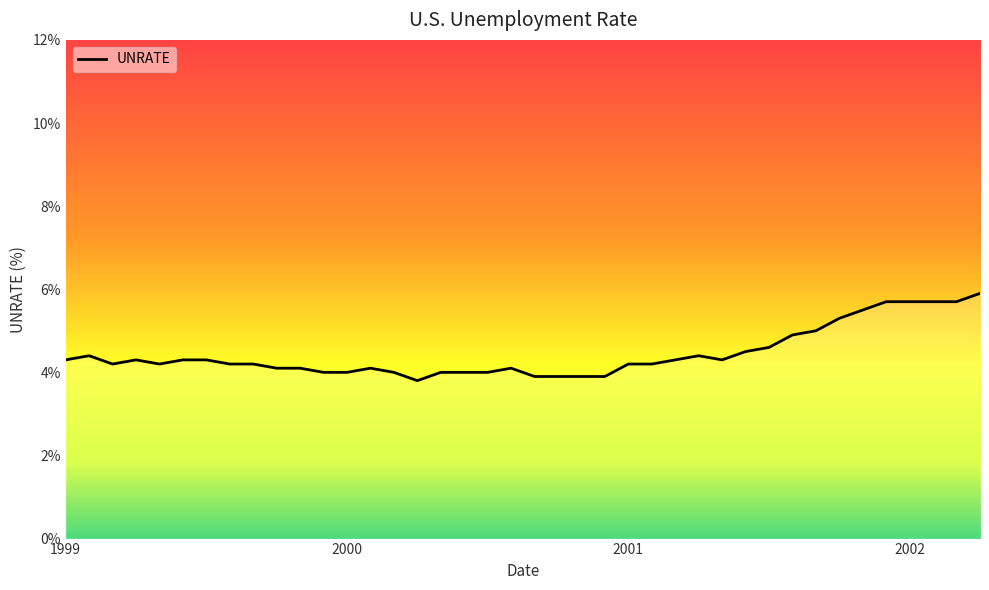

What is the difference between the maximum and minimum values?

2.1